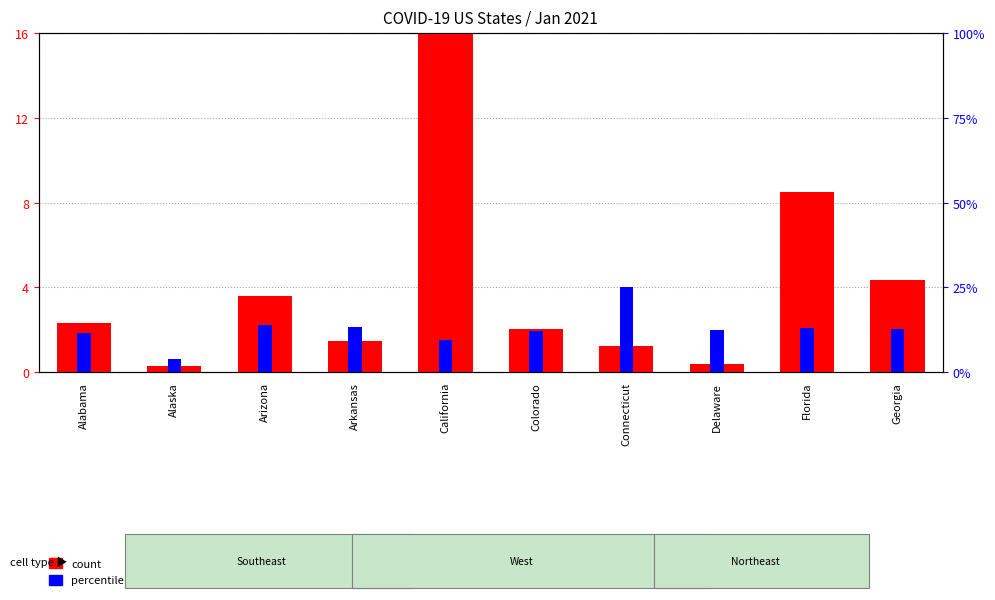

What is the difference between the second highest and second lowest values in the count series?

8.1